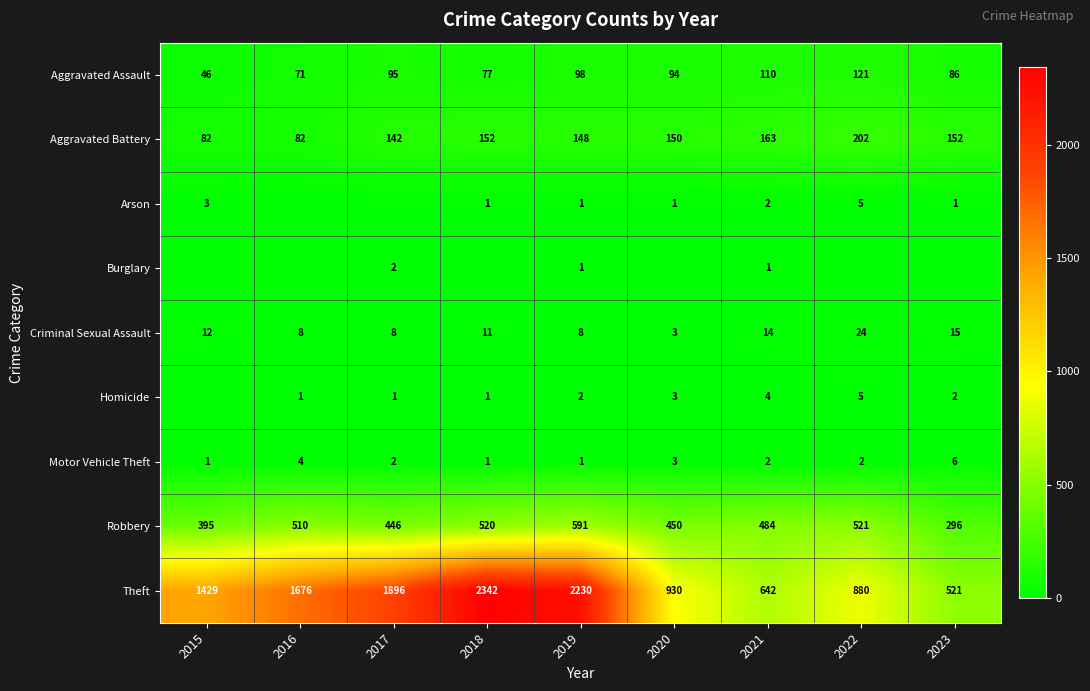

At how many categories does at least one series exceed 1868?

3